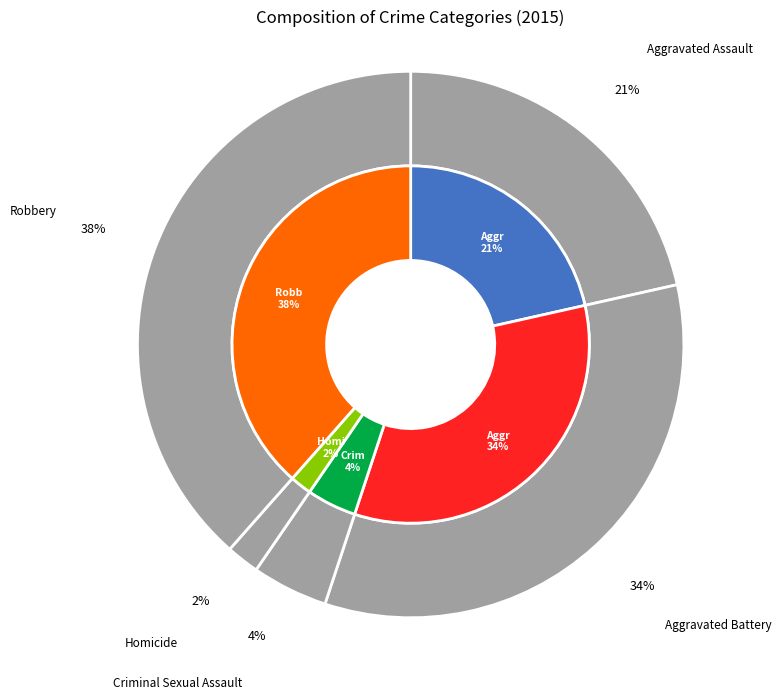

Does any single category account for the majority?

No